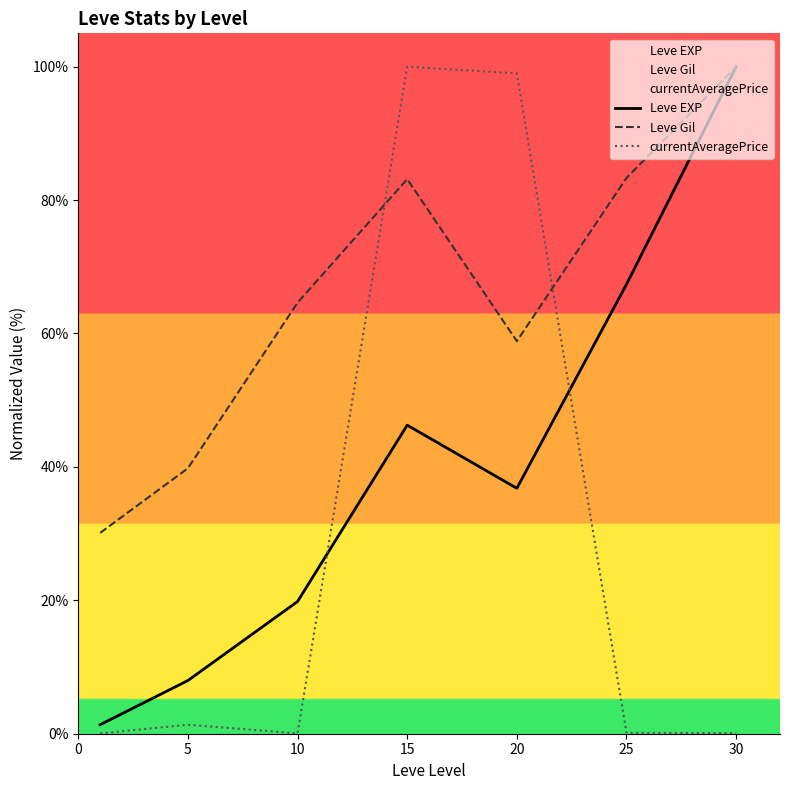

How many data points in Leve Gil are less than 64?

3